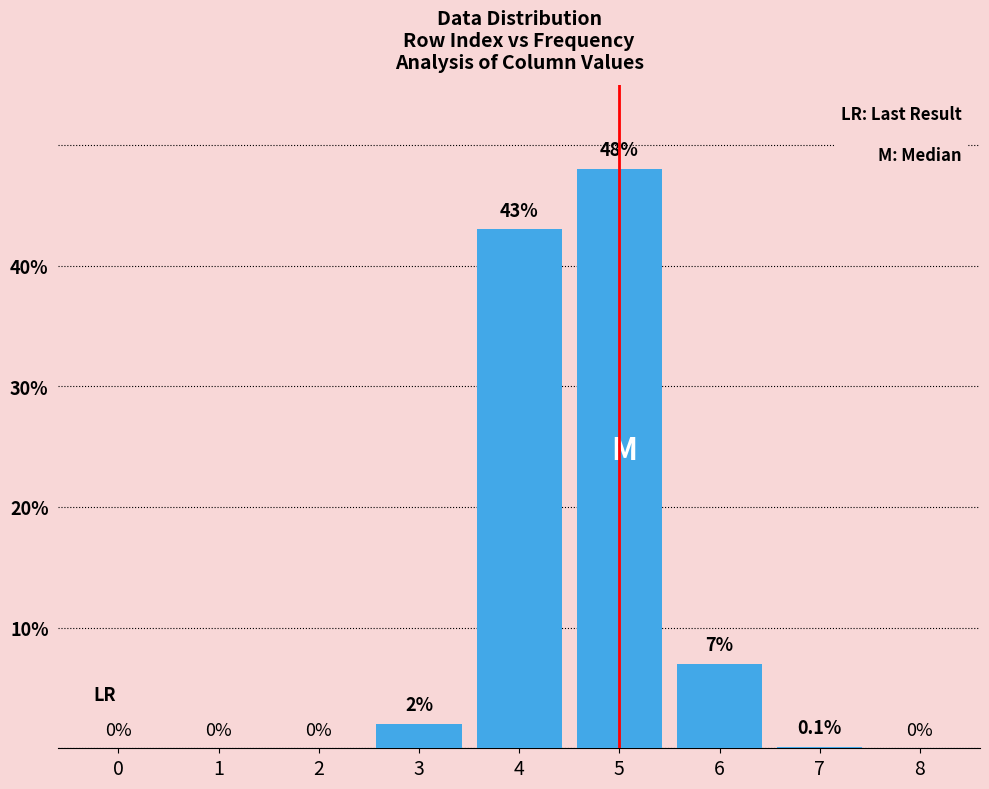

How many distinct data groups are displayed?

1